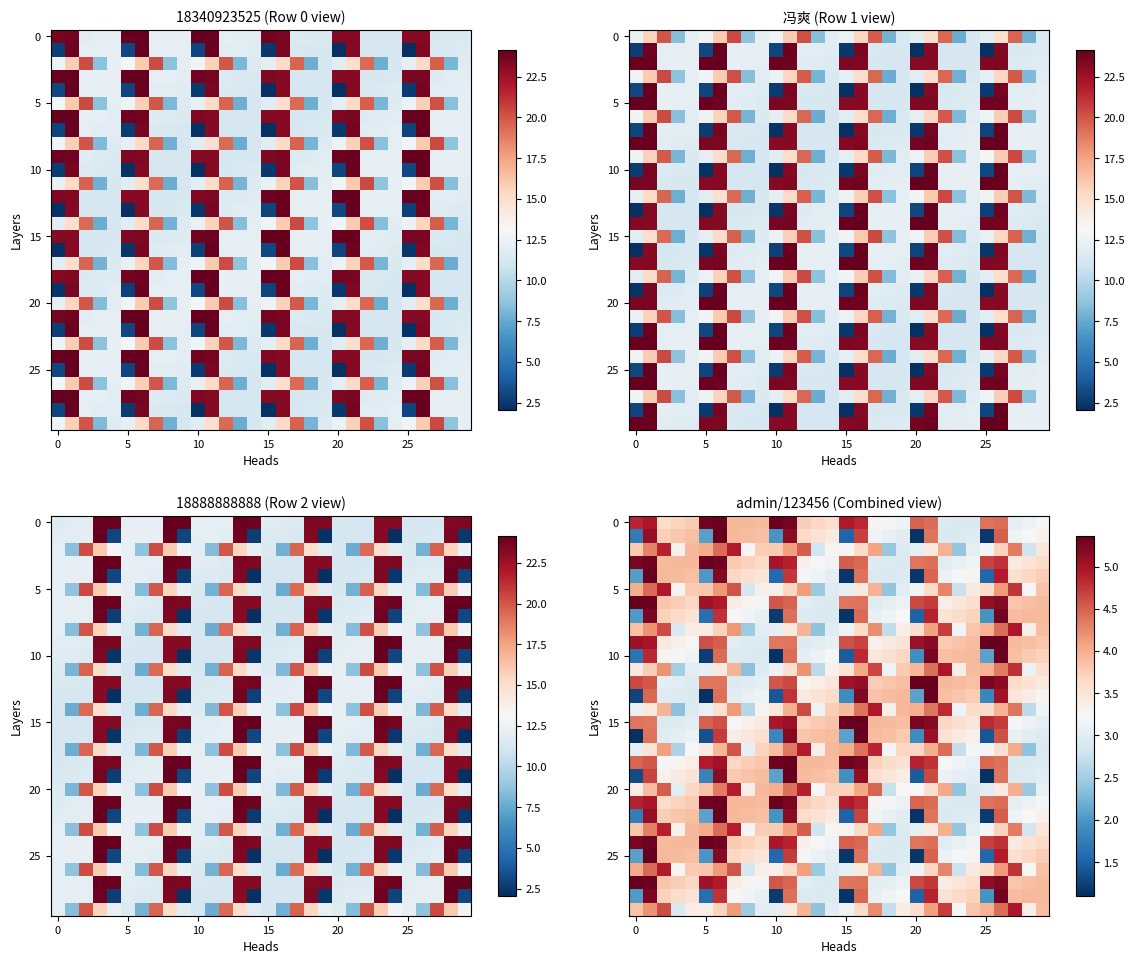

Count the number of categories in the chart.

30